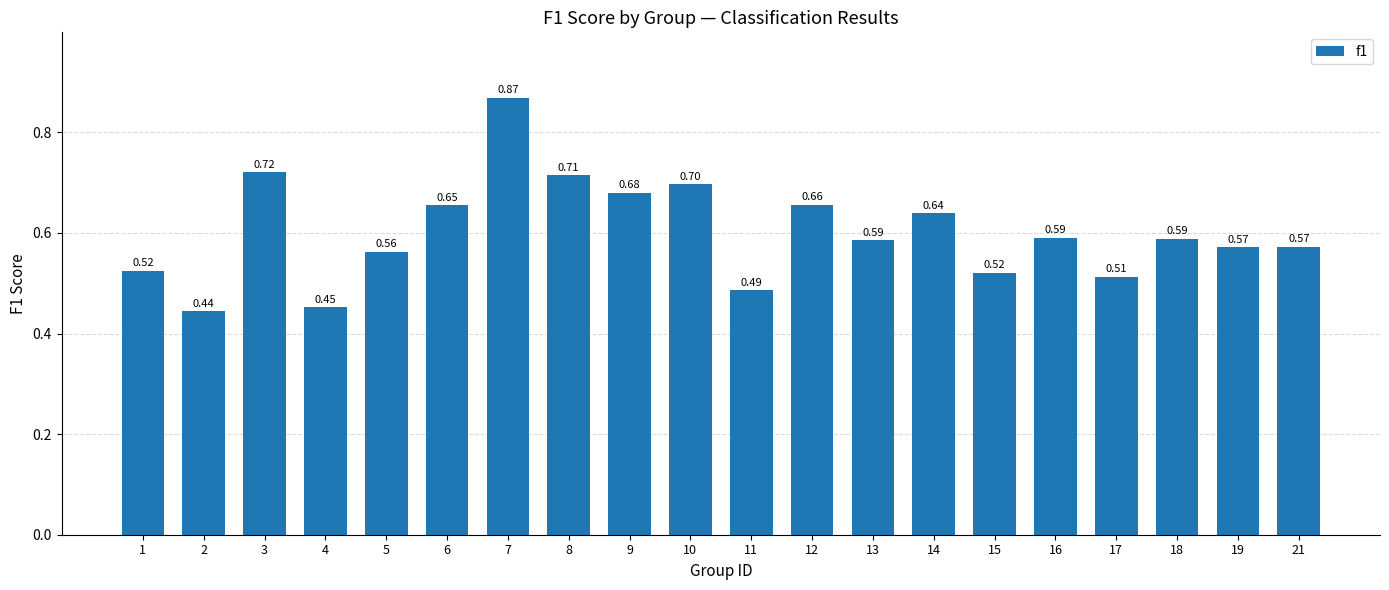

Between 16 and 18, which is larger?

16